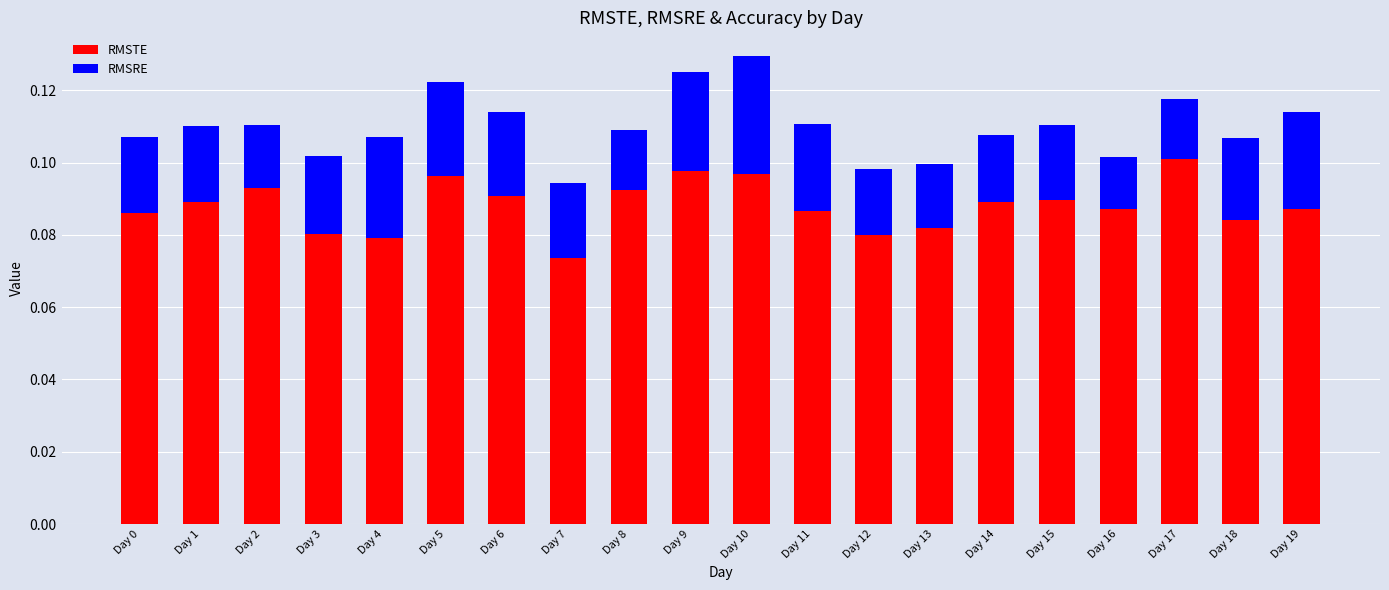

Are the bars horizontal?

No